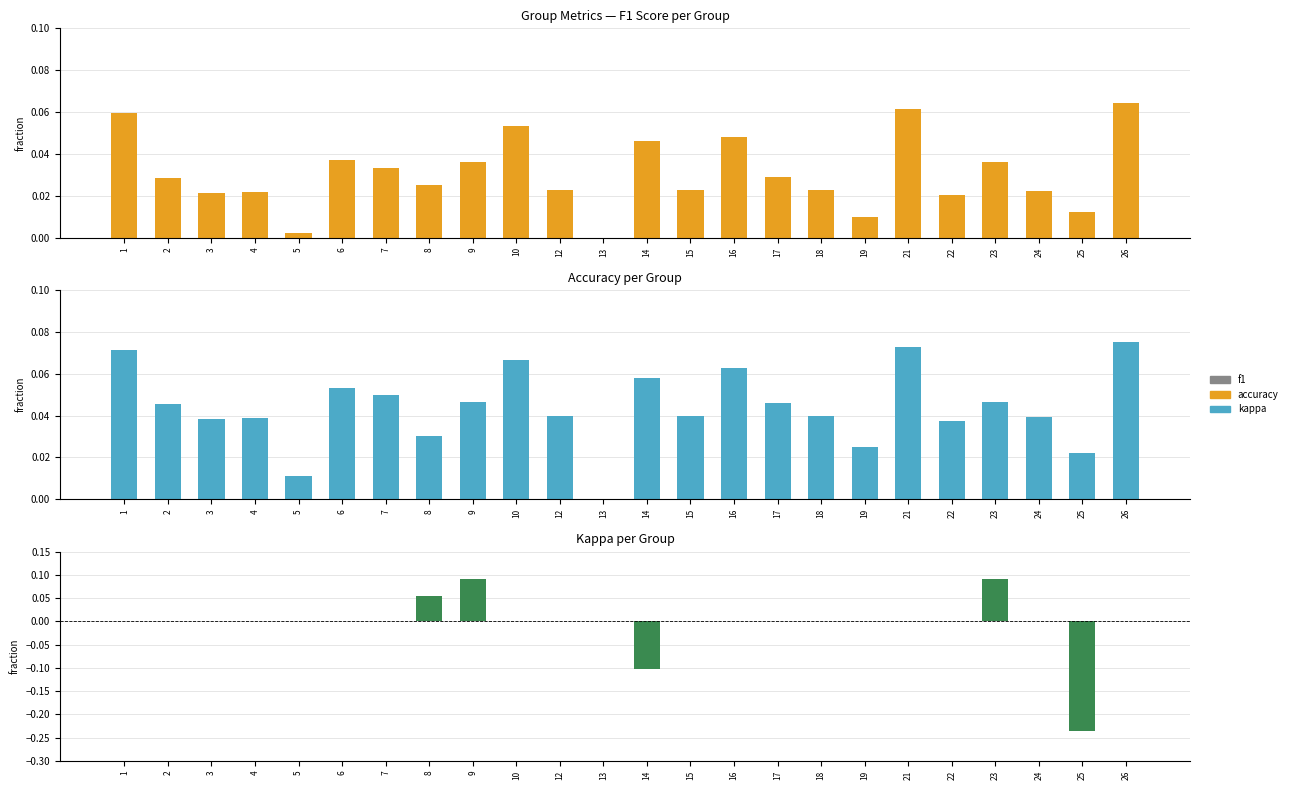

What are all the series names shown in the legend?

f1, accuracy, kappa